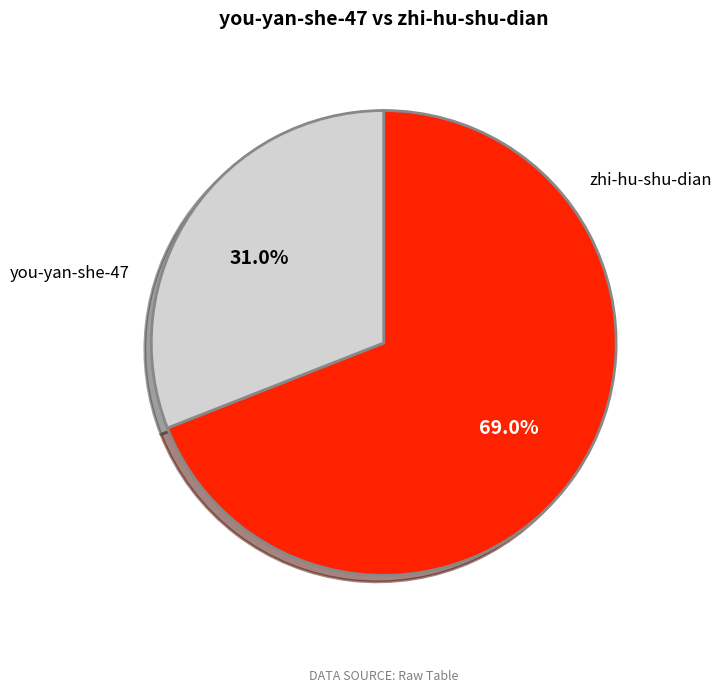

Is there any slice that represents more than half of the pie?

Yes